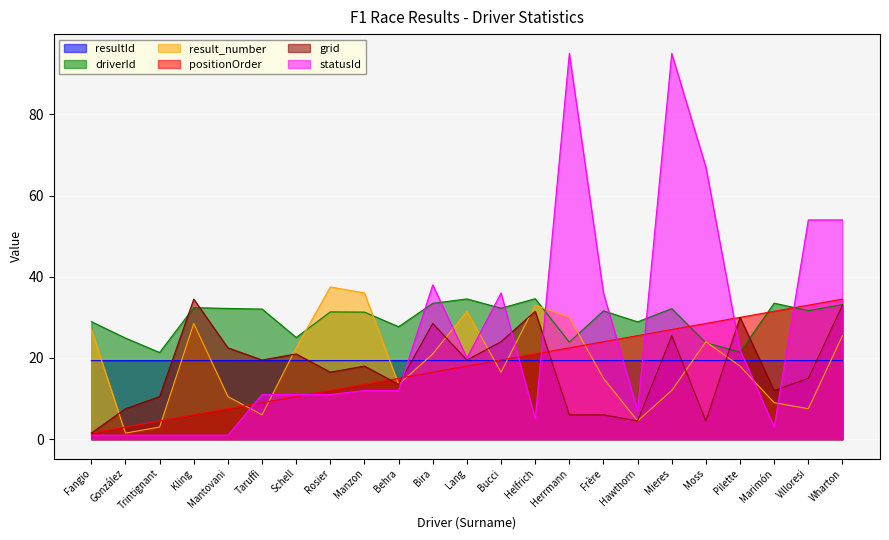

What are all the series names shown in the legend?

resultId, driverId, result_number, positionOrder, grid, statusId